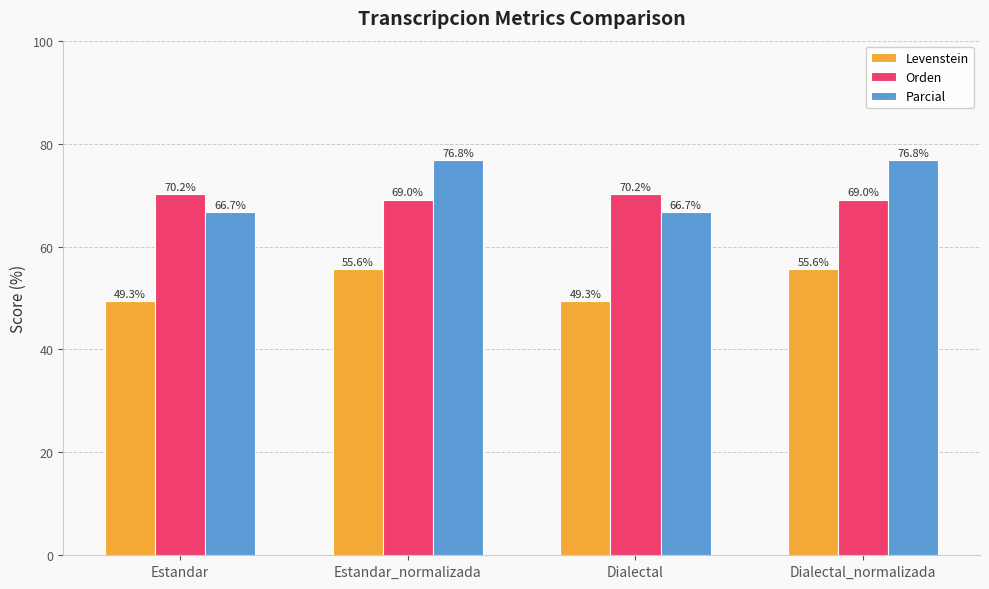

List the series in order of their peak value, highest first.

Parcial, Orden, Levenstein